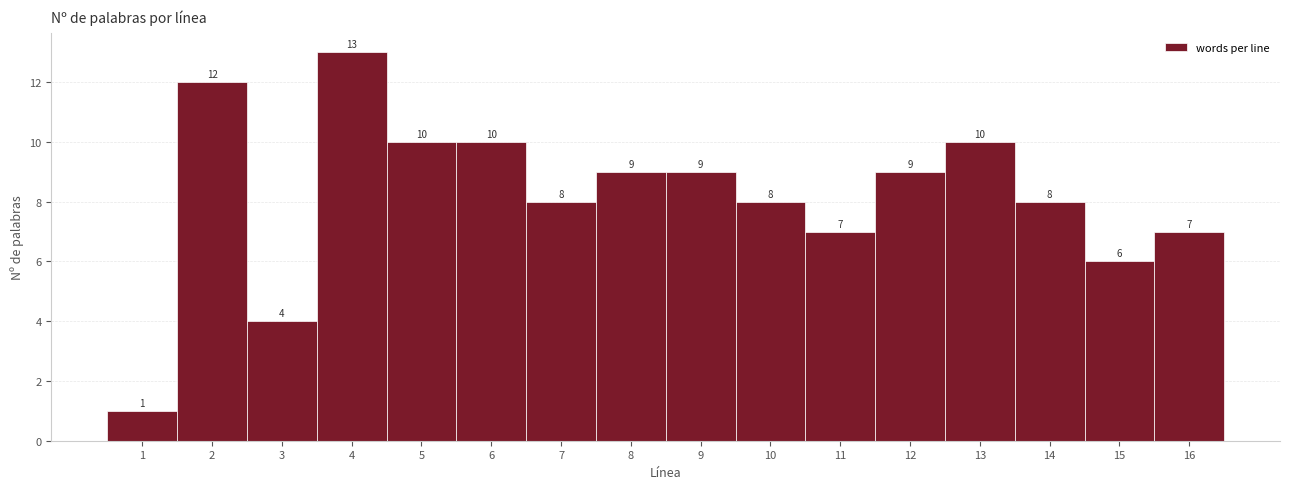

What is the height of the bar covering 8.5 to 9.5 on the x-axis?

9